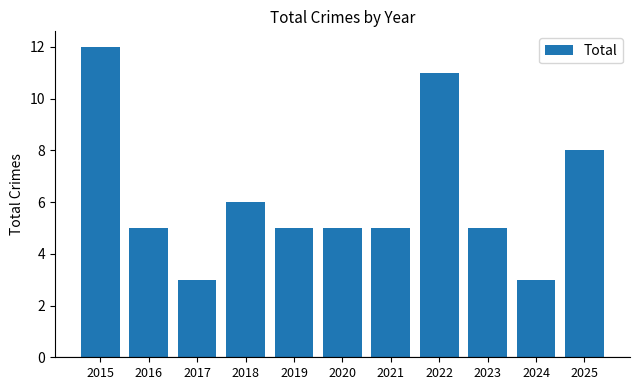

Between 2015 and 2025, which is larger?

2015